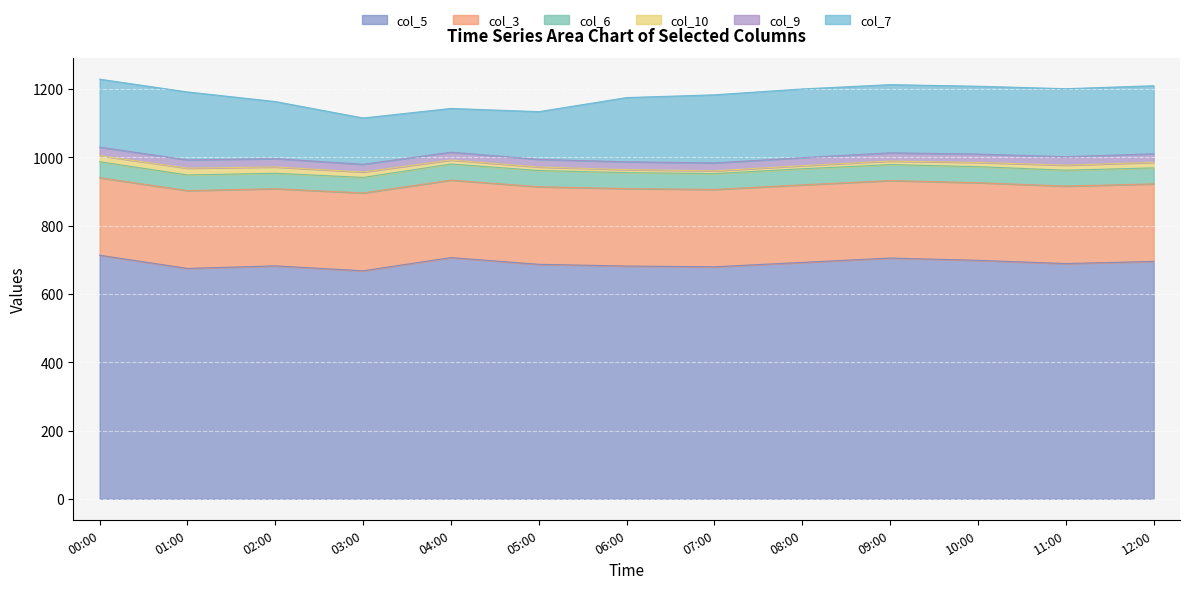

True or false: col_7 and col_3 intersect in this chart.

False